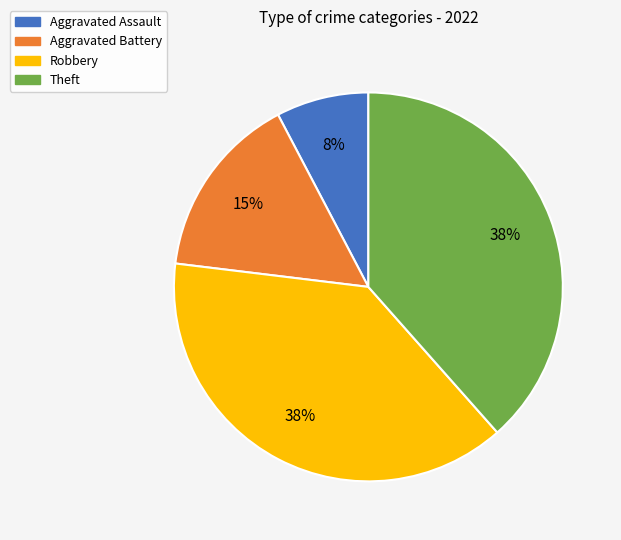

What percentage is the Aggravated Battery slice, to the nearest percent?

15%